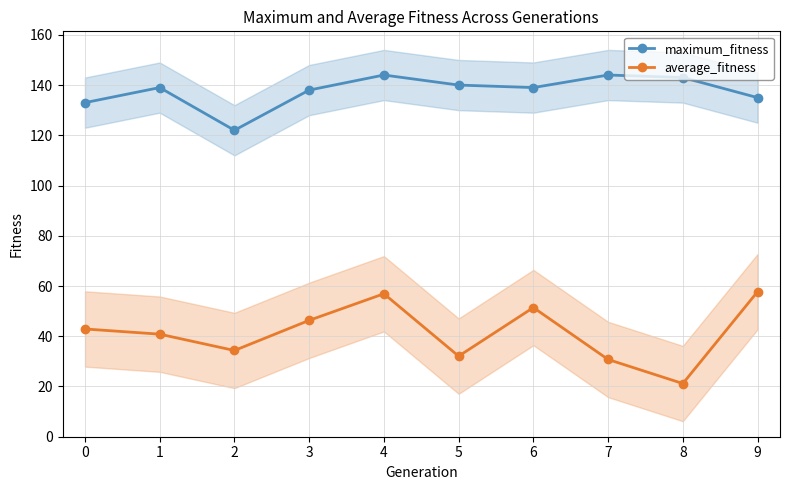

Which category has the highest value in the average_fitness series?

9